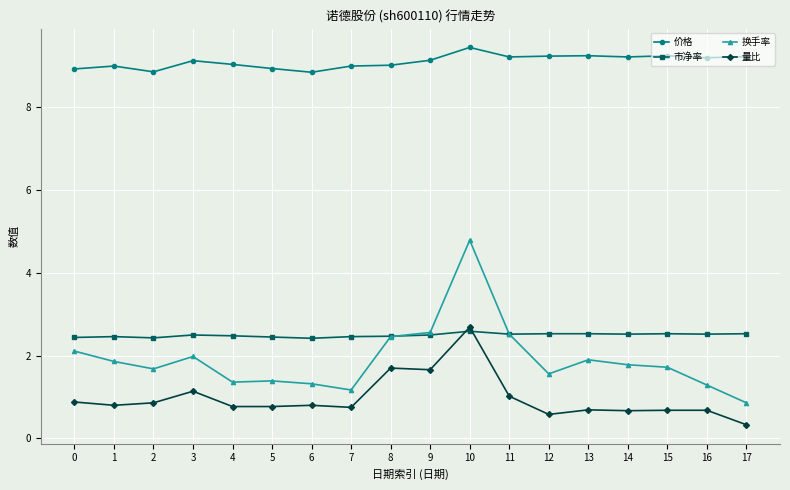

What is the difference between the highest and lowest values at 1?

8.2